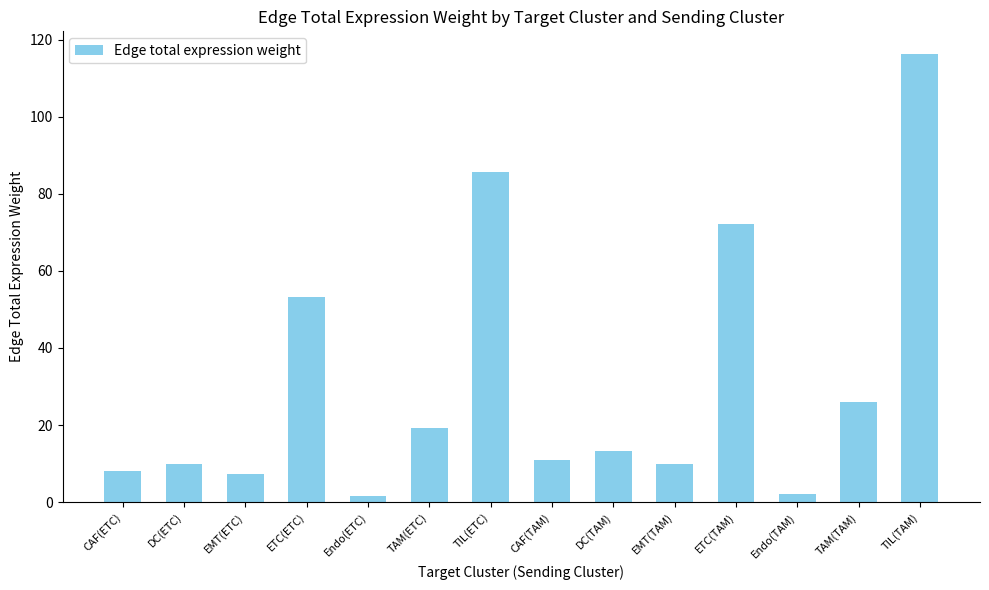

Which label corresponds to the largest value in the chart?

TIL(TAM)